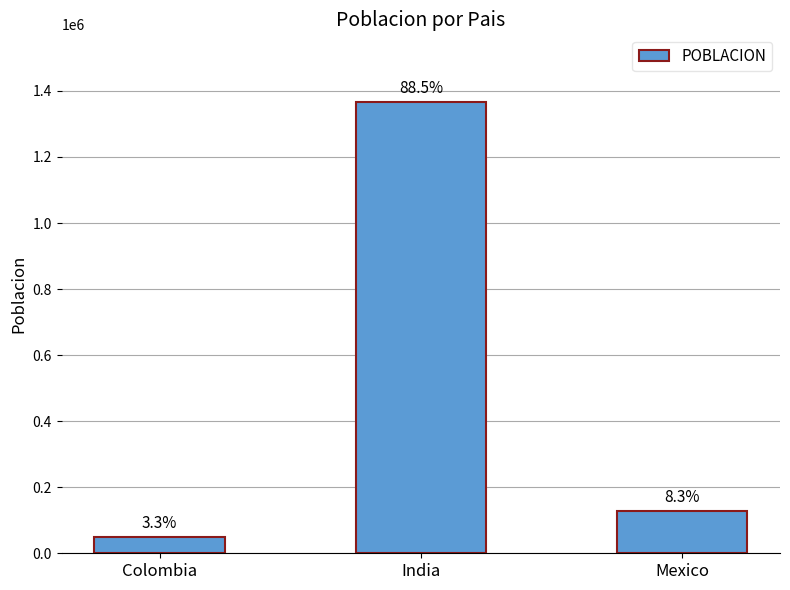

How many bars are there in total?

3